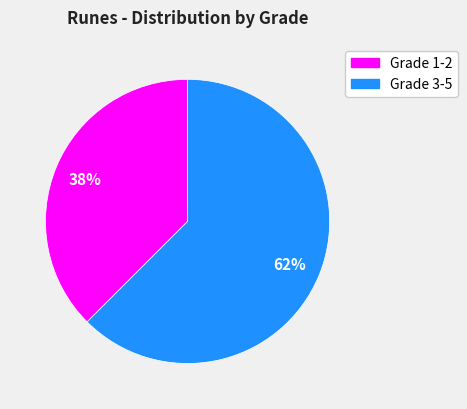

Is there a majority slice in this chart?

Yes